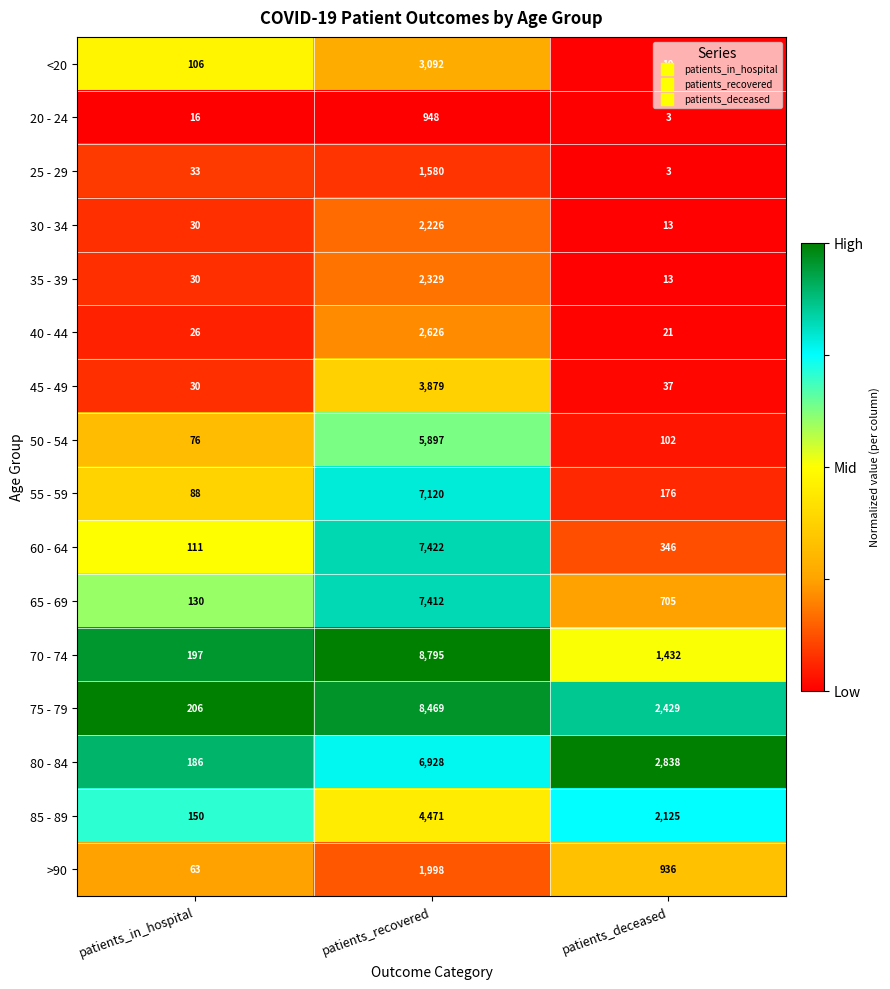

Which series has the largest range (max minus min)?

70 - 74